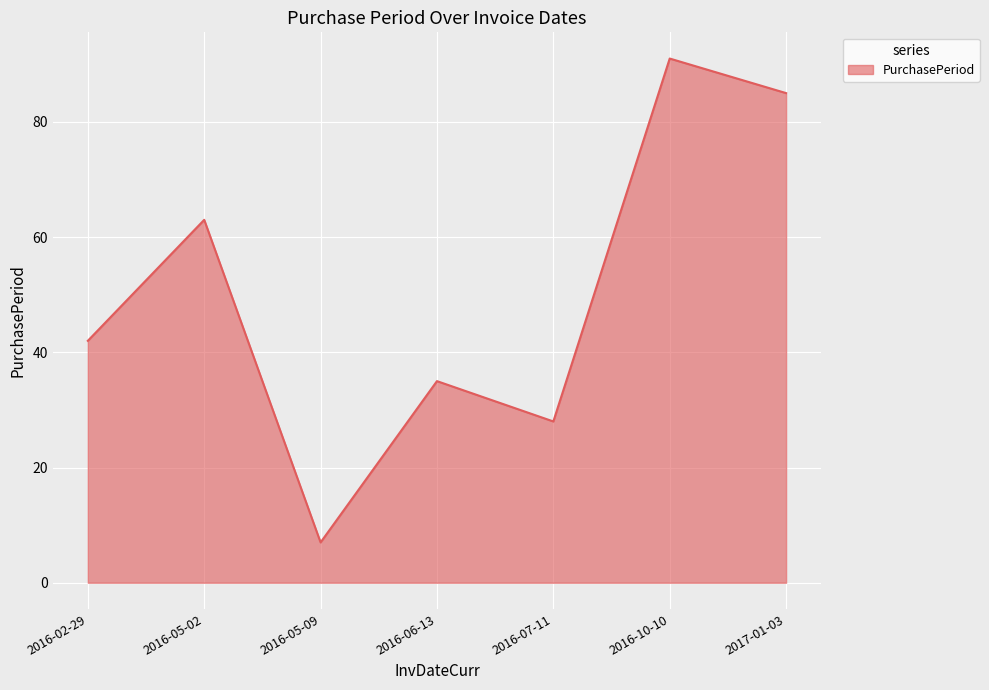

Reading left to right, transcribe all the data shown in this chart.

2016-02-29=42	2016-05-02=63	2016-05-09=7	2016-06-13=35	2016-07-11=28	2016-10-10=91	2017-01-03=85